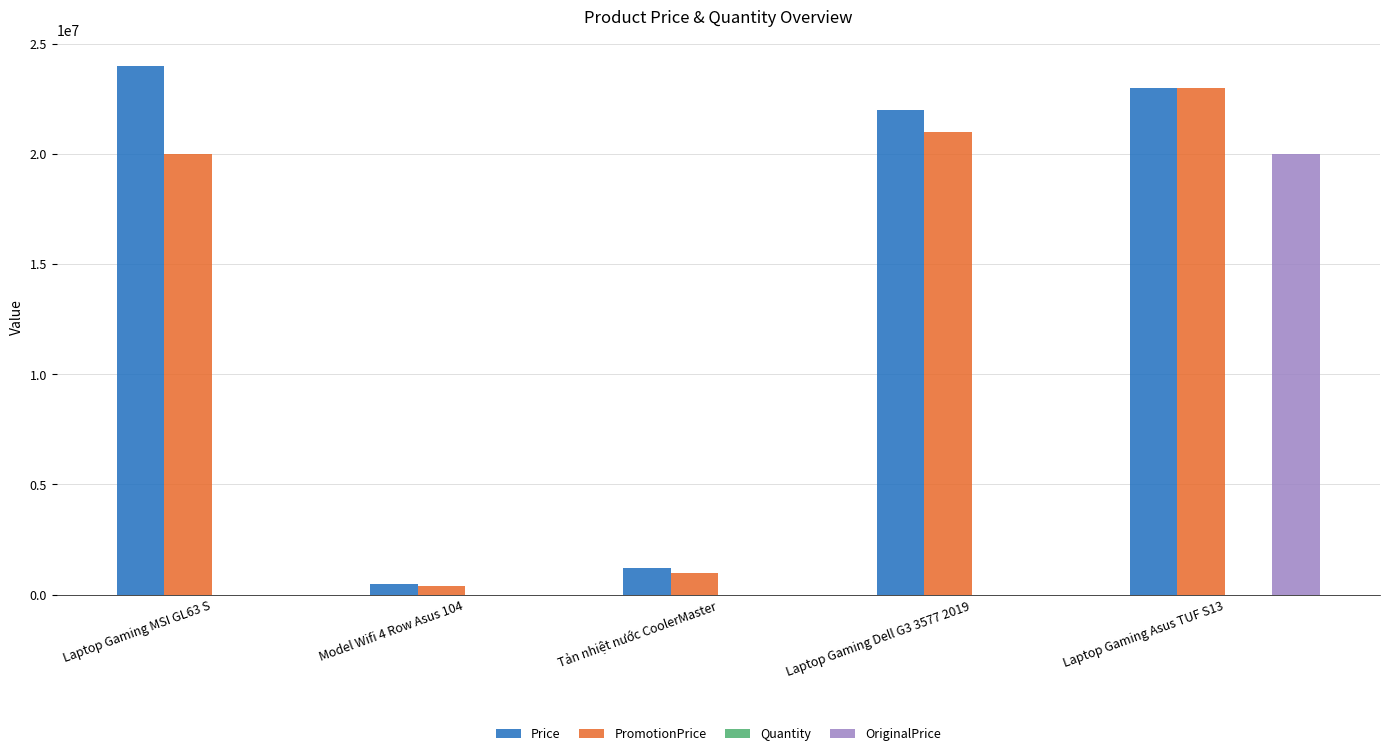

What is the highest value of the OriginalPrice series?

20000000